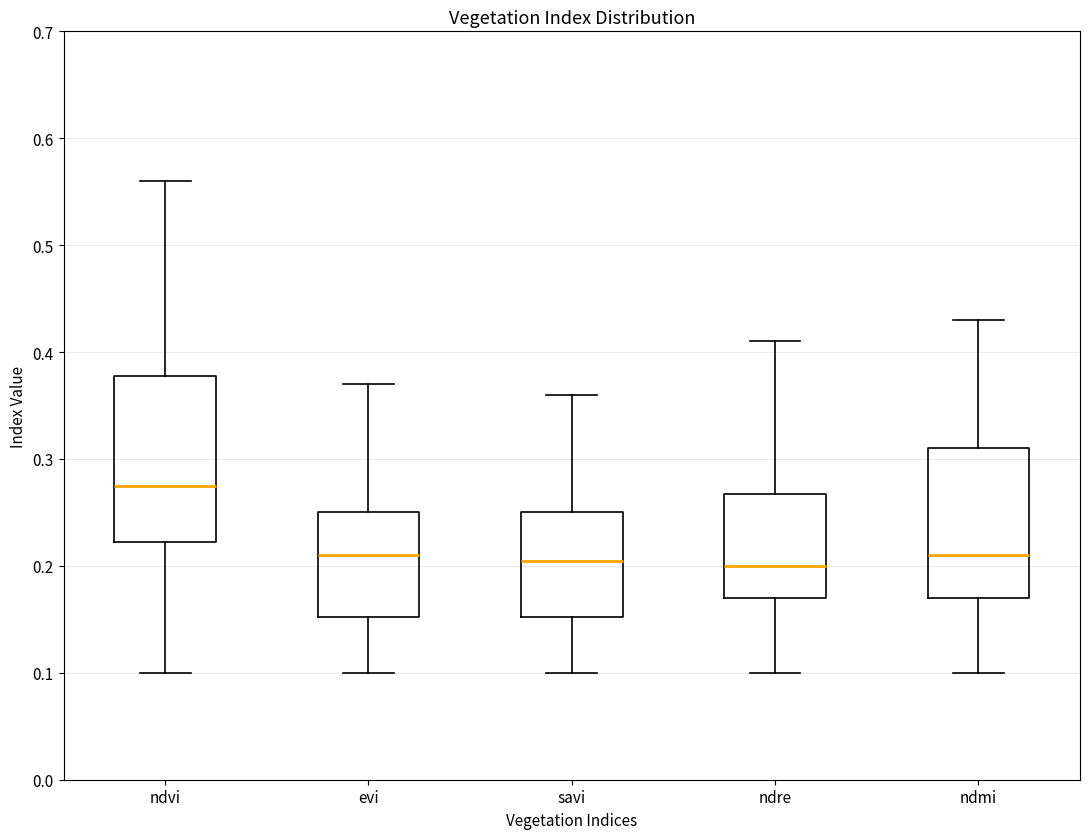

Where does the upper whisker of the box for evi end on the y-axis? The values are not printed on the chart, so give them approximately, as read against the axis.

0.37